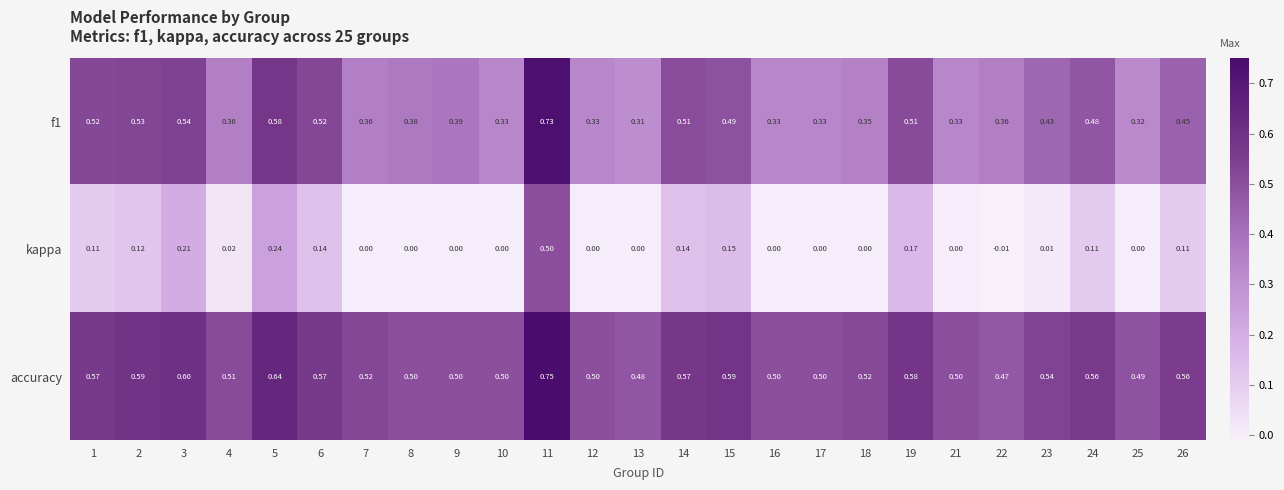

Is the value of f1 at 5 greater than the value of kappa at 26?

Yes